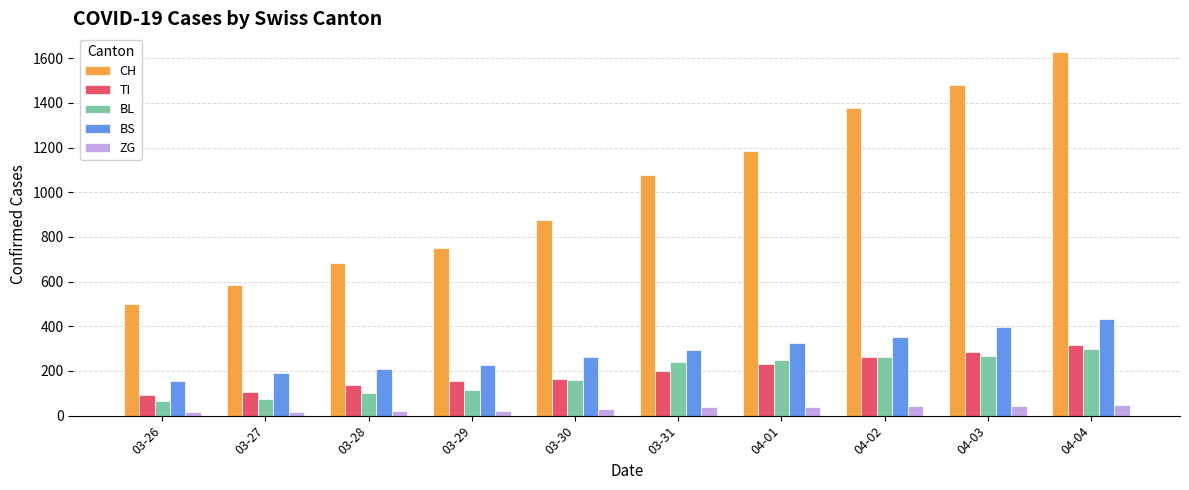

List the labels in order of CH value, largest first.

04-04, 04-03, 04-02, 04-01, 03-31, 03-30, 03-29, 03-28, 03-27, 03-26